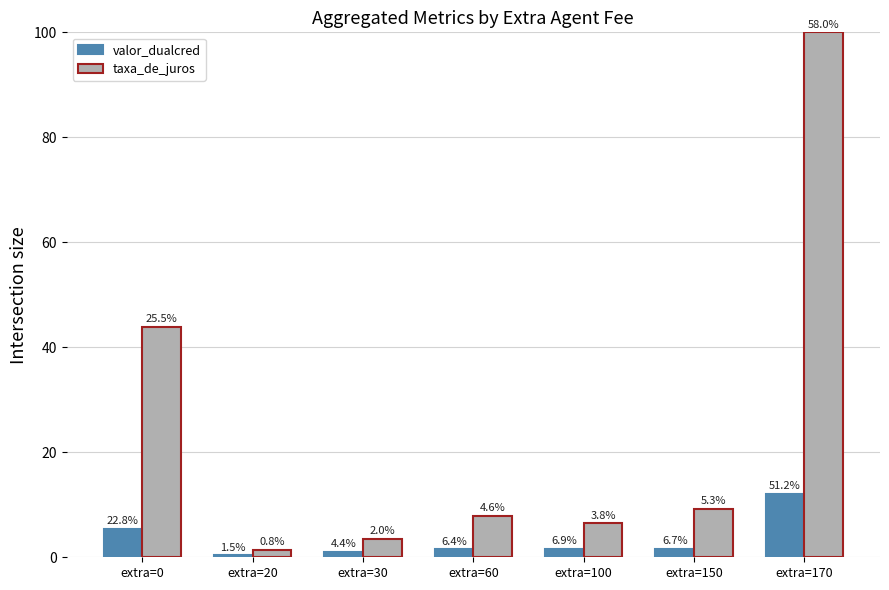

Is it true that valor_dualcred equals 2.4 at extra=100?

False